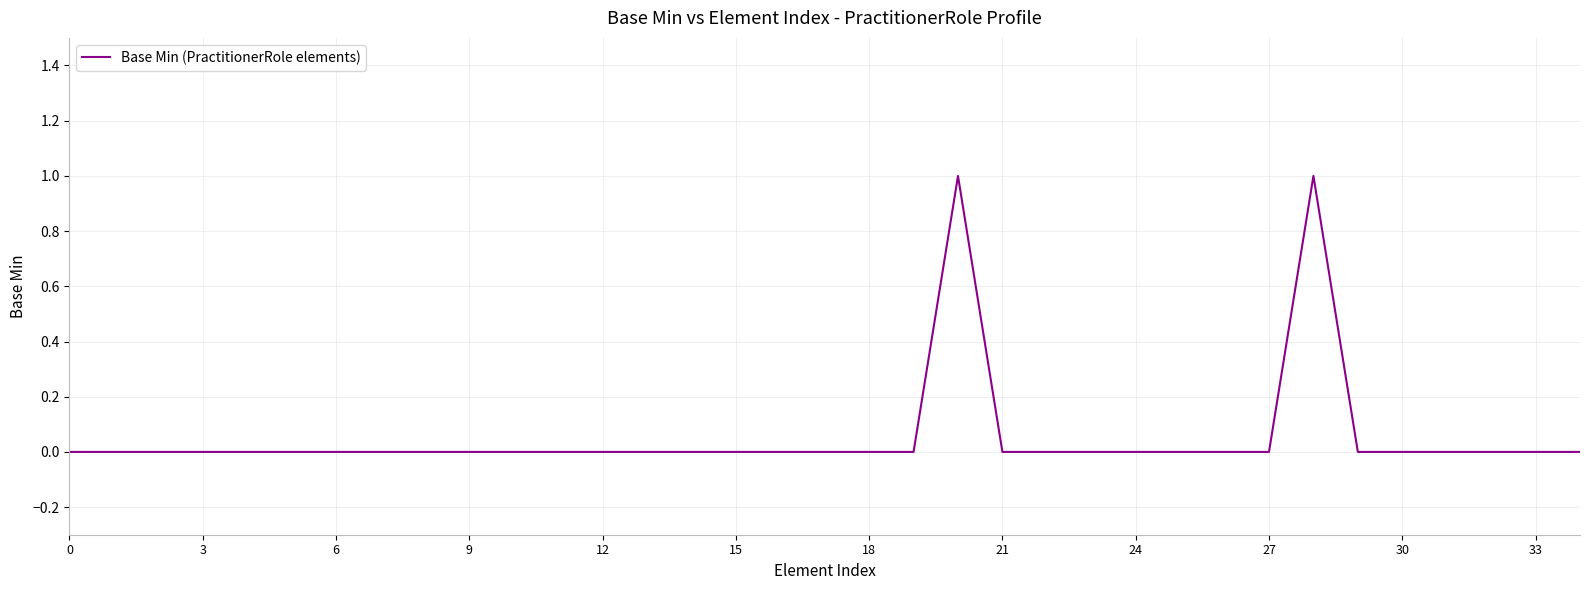

Does the chart have visible grid lines?

Yes